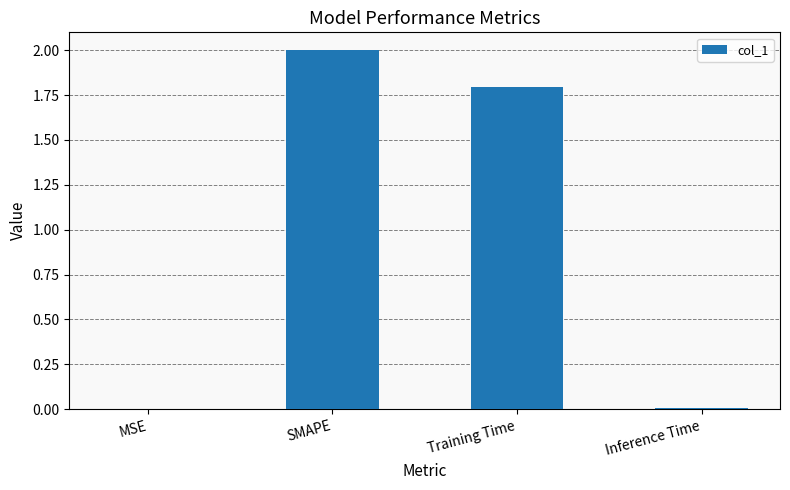

The chart shows a value of 2.0 at SMAPE. True or false?

True